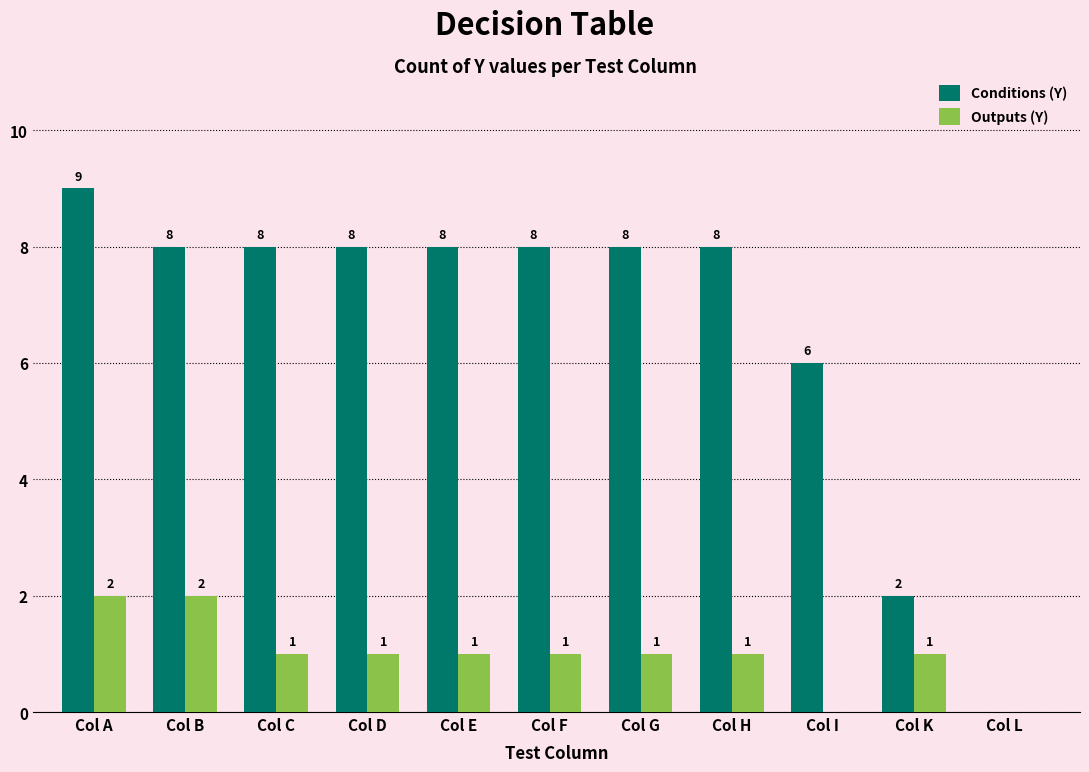

Reading left to right, transcribe all the data shown in this chart.

Conditions (Y): Col A=9	Col B=8	Col C=8	Col D=8	Col E=8	Col F=8	Col G=8	Col H=8	Col I=6	Col K=2	Col L=0
Outputs (Y): Col A=2	Col B=2	Col C=1	Col D=1	Col E=1	Col F=1	Col G=1	Col H=1	Col I=0	Col K=1	Col L=0